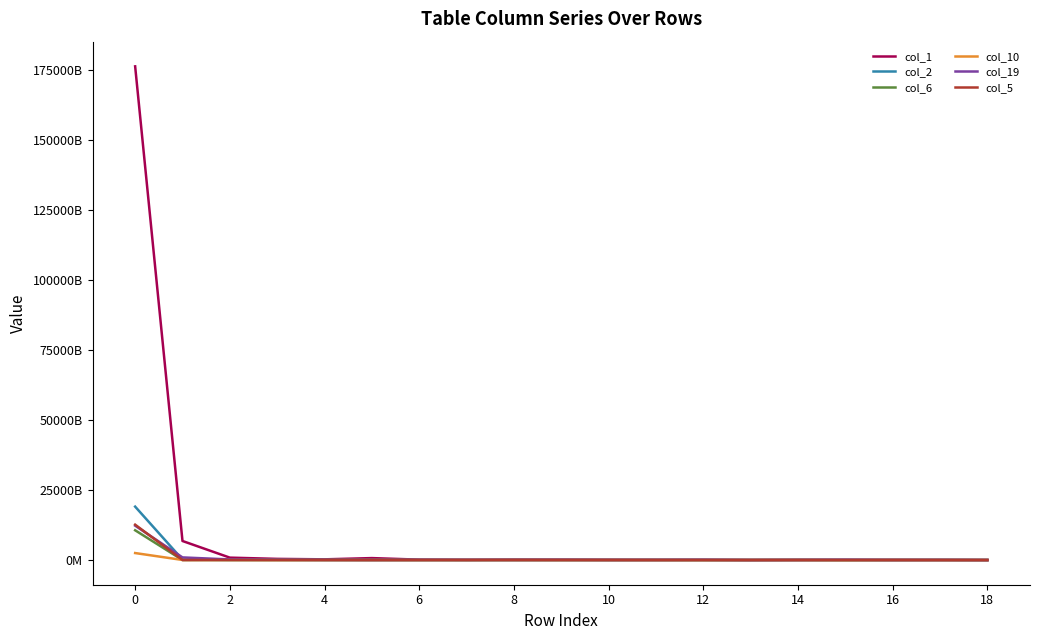

What is the difference between the maximum and minimum values in the col_1 series?

176115722939455